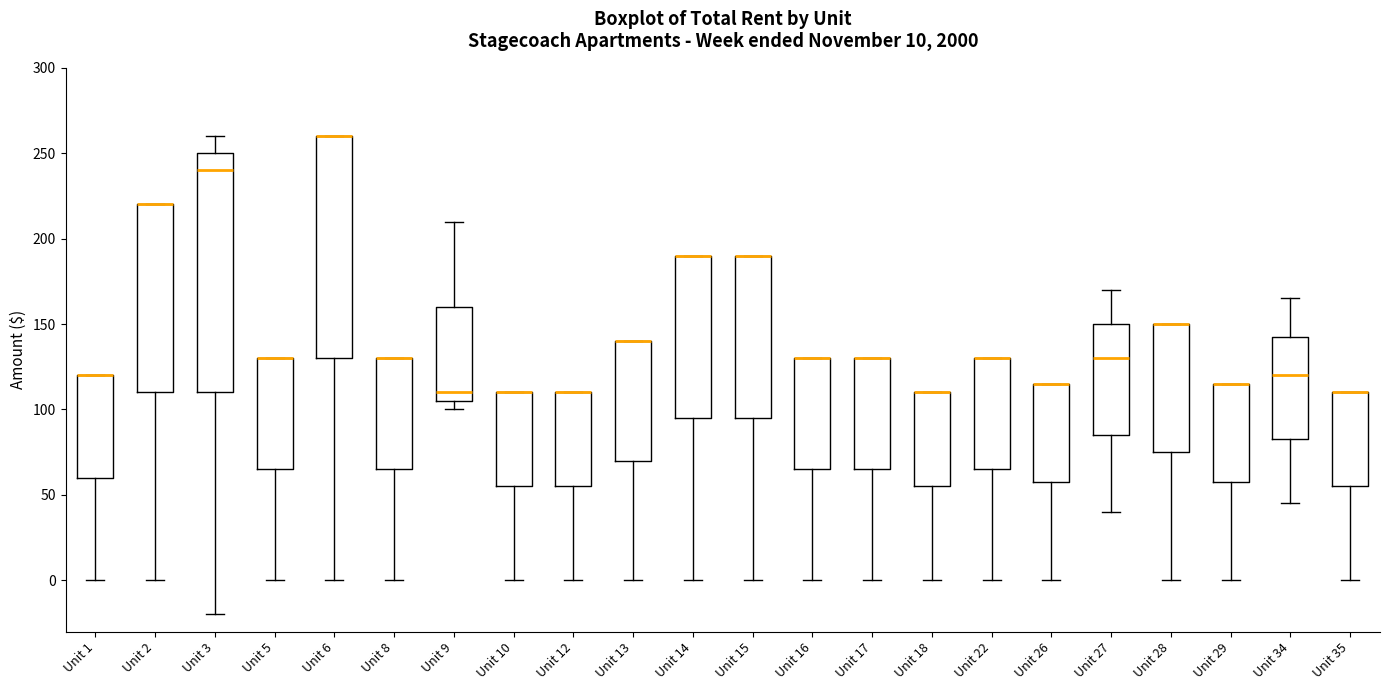

Comparing the boxes themselves (not the whiskers), which one is the tallest?

Unit 3